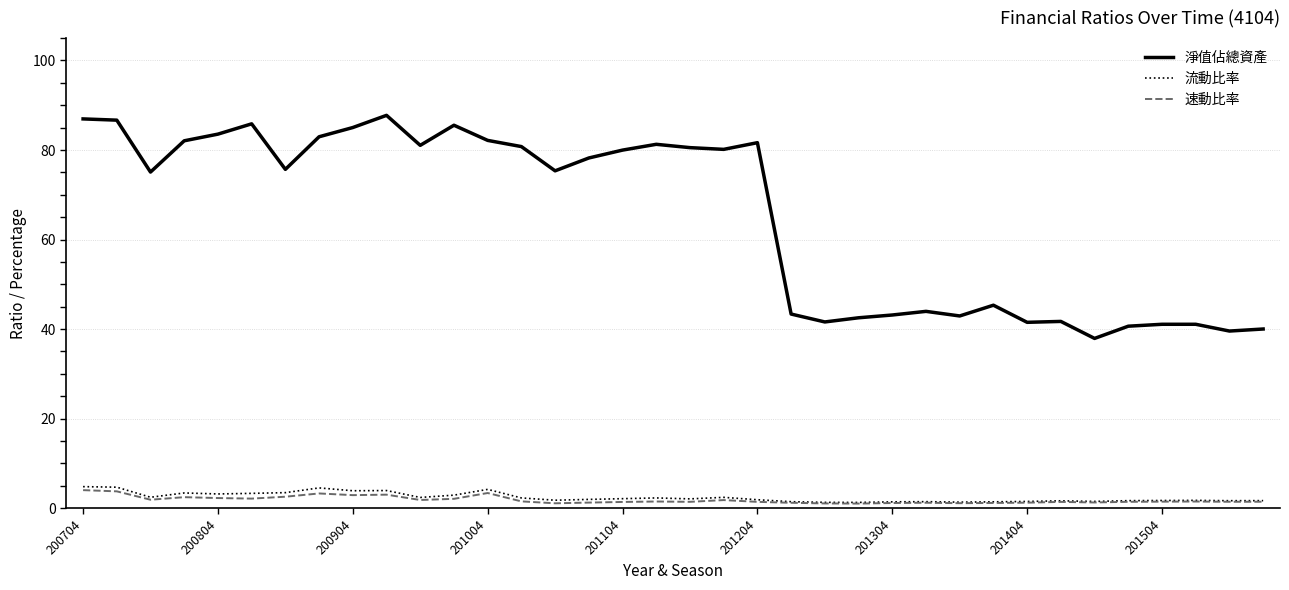

Which series has the largest range (max minus min)?

淨值佔總資產